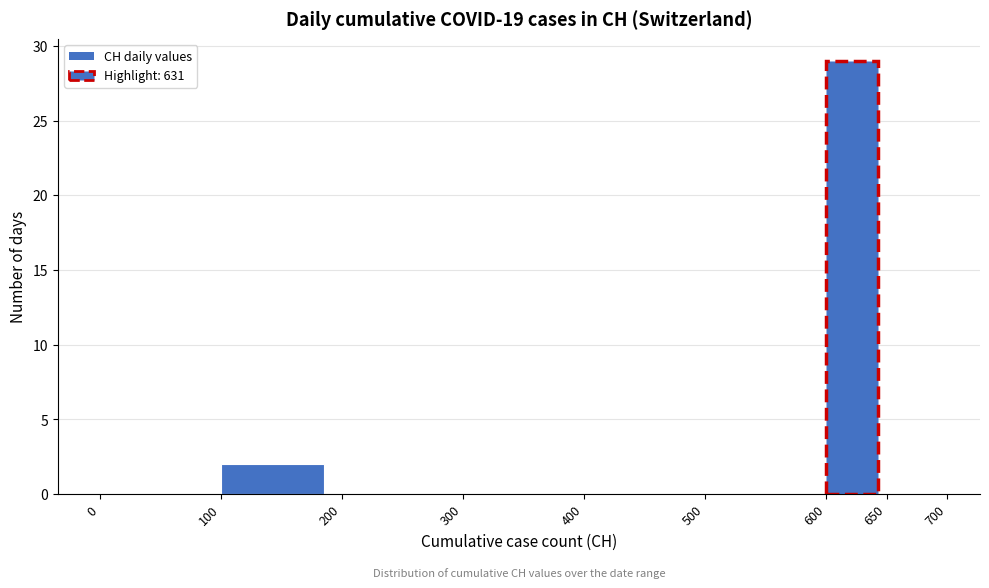

Over which range of the x-axis is the bar tallest?

600 to 650